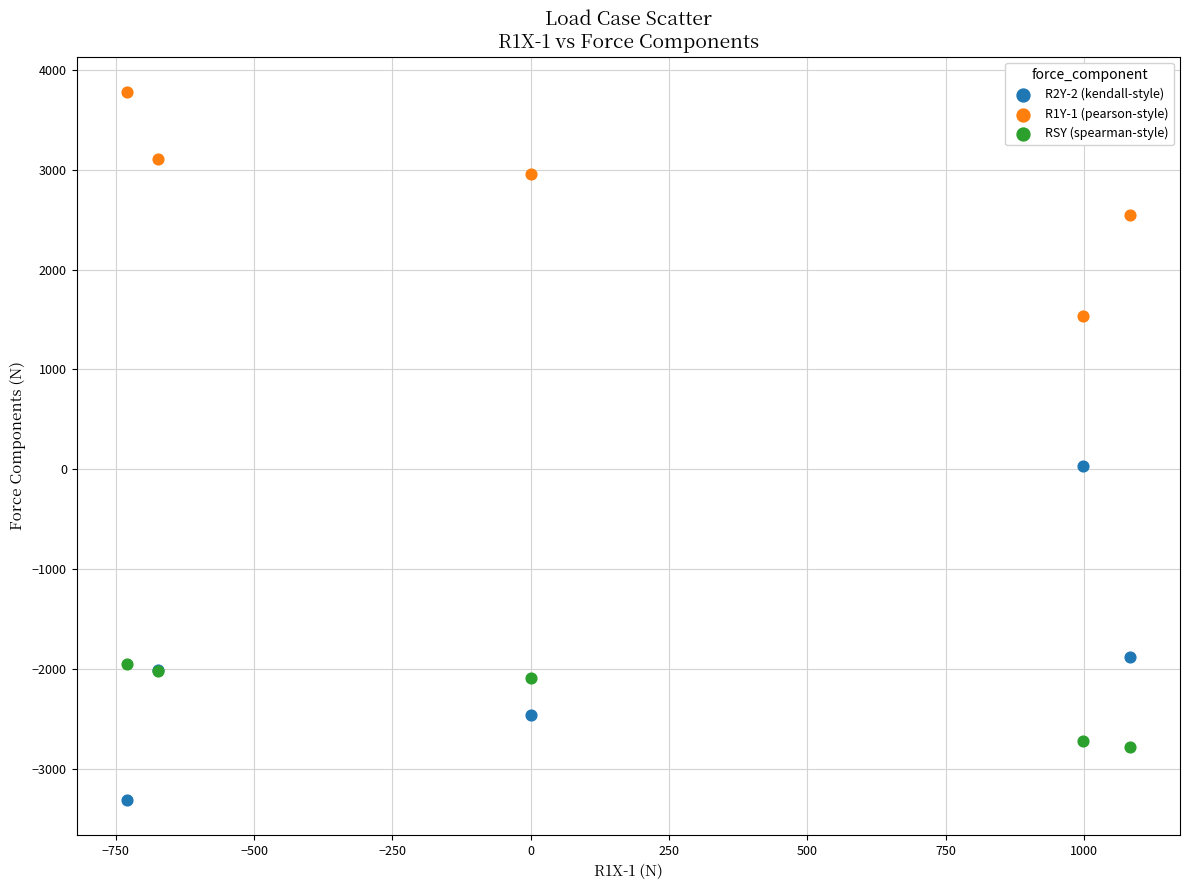

Which series contains the highest Y value?

R1Y-1 (pearson-style)